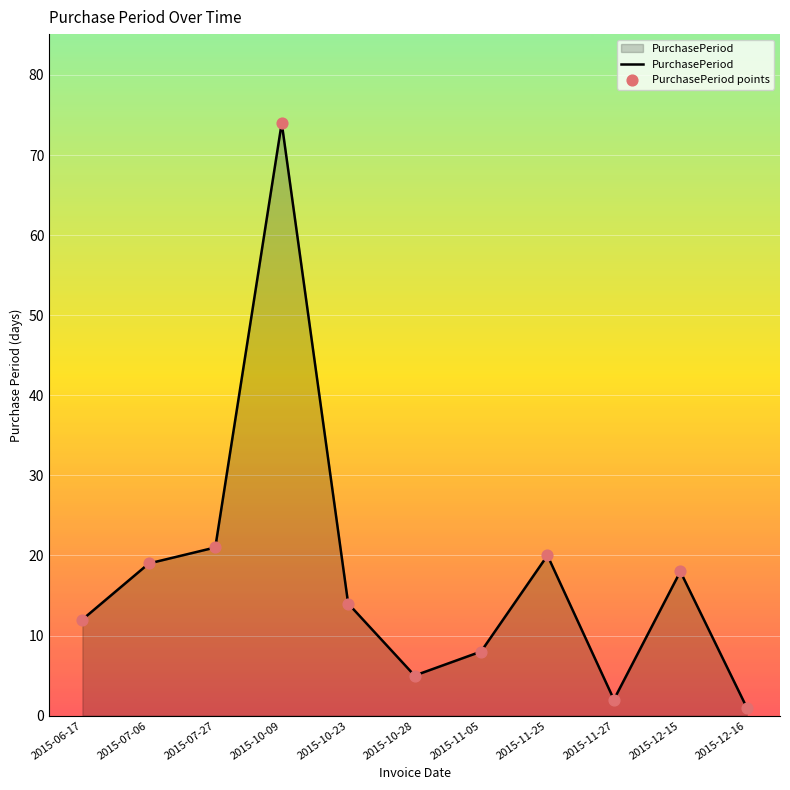

Approximately how many times larger is the value at 2015-07-06 compared to 2015-11-05?

2.4